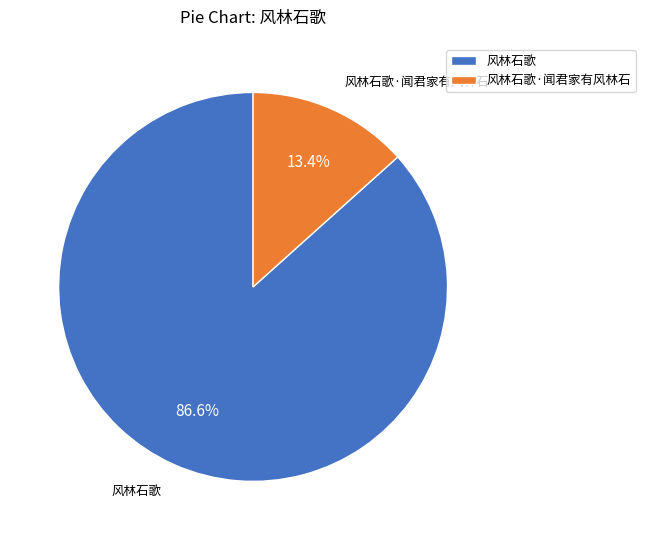

Which slice represents more than half of the pie?

风林石歌